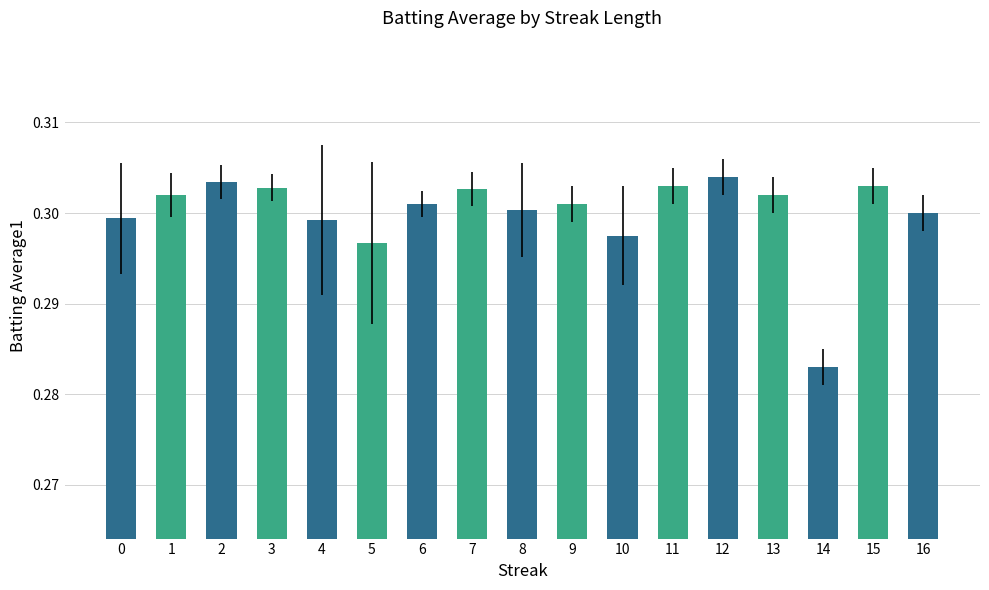

How many values are between 0 and 1?

17